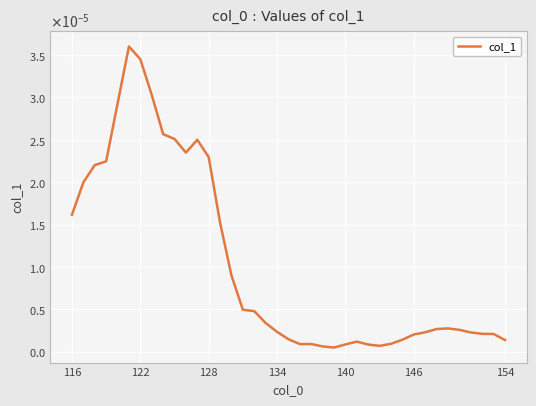

How many interior local valleys (lower than both neighbors) does the data have?

4